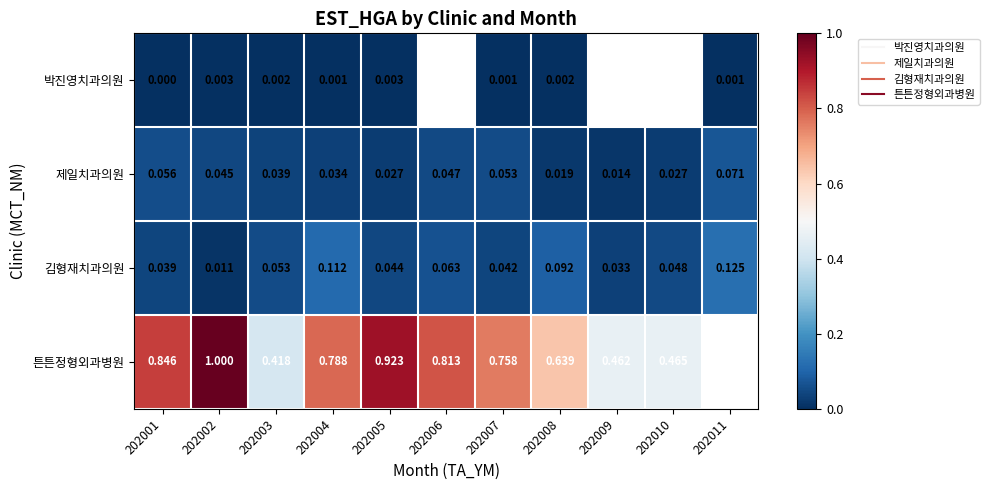

At 202010, list the series in order from smallest to largest.

박진영치과의원, 제일치과의원, 김형재치과의원, 튼튼정형외과병원